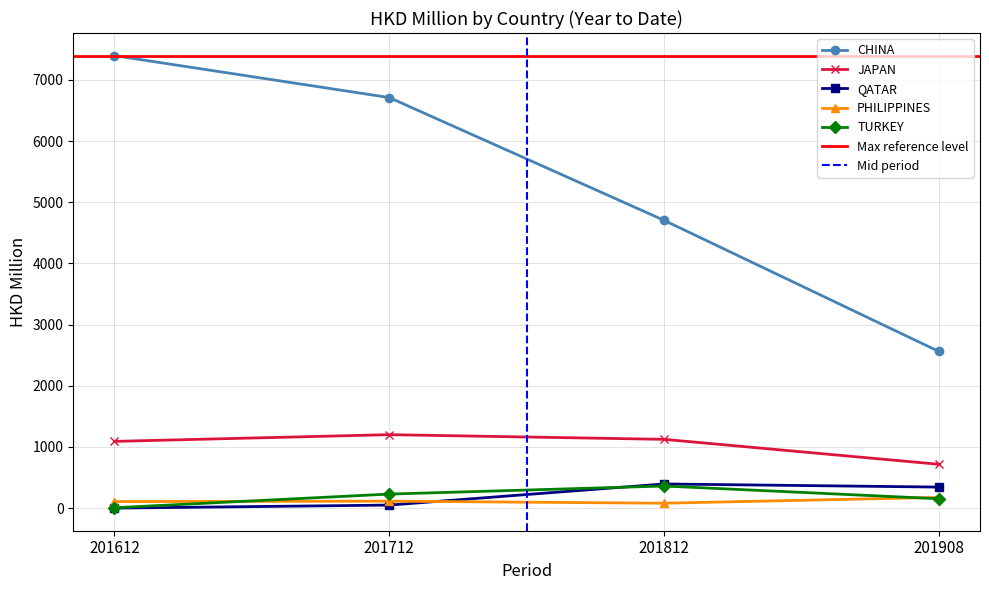

Does the chart display data point markers on the line(s)?

Yes